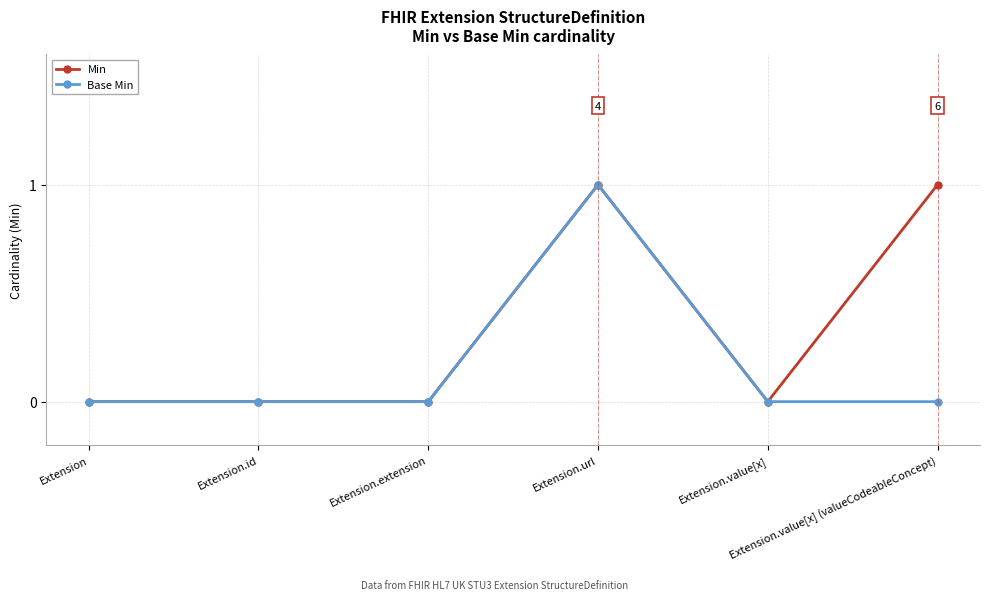

What is the value of the Min point at the 4th from the left?

1